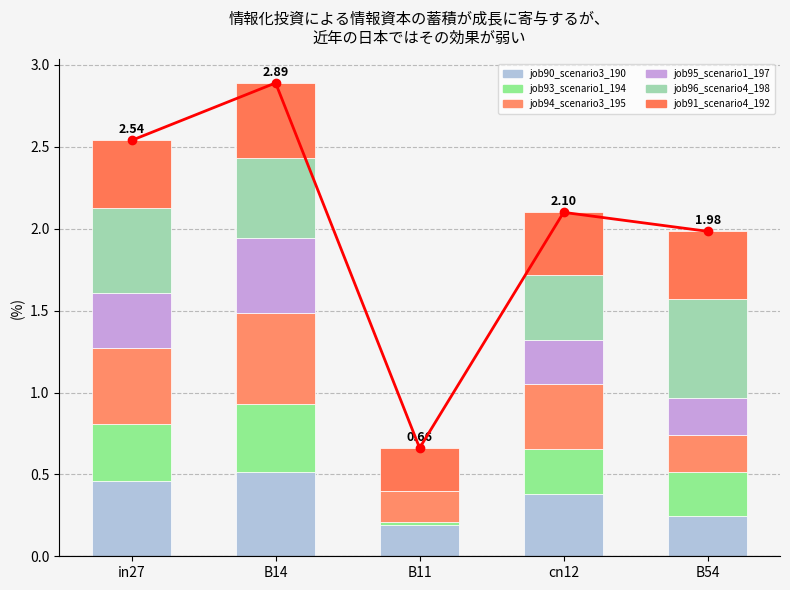

Which series has the widest spread of values?

job96_scenario4_198